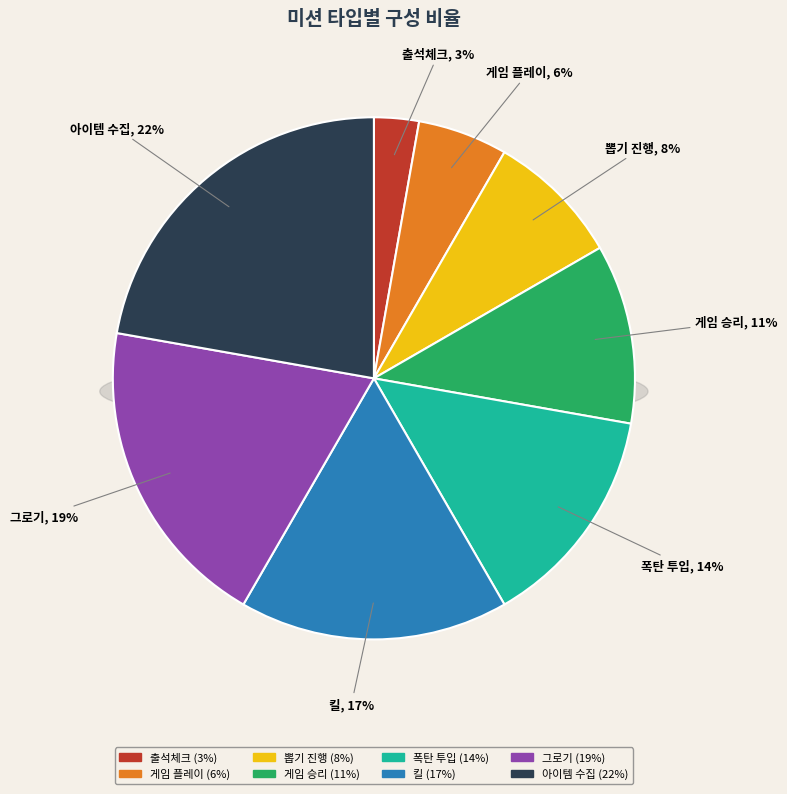

How many slices are in this pie chart?

8